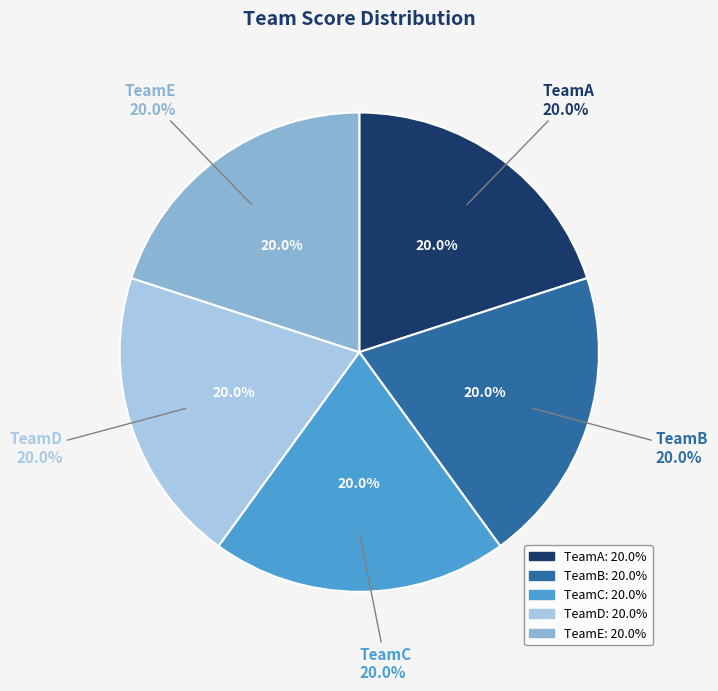

To the nearest percent, what portion does TeamA represent?

20%